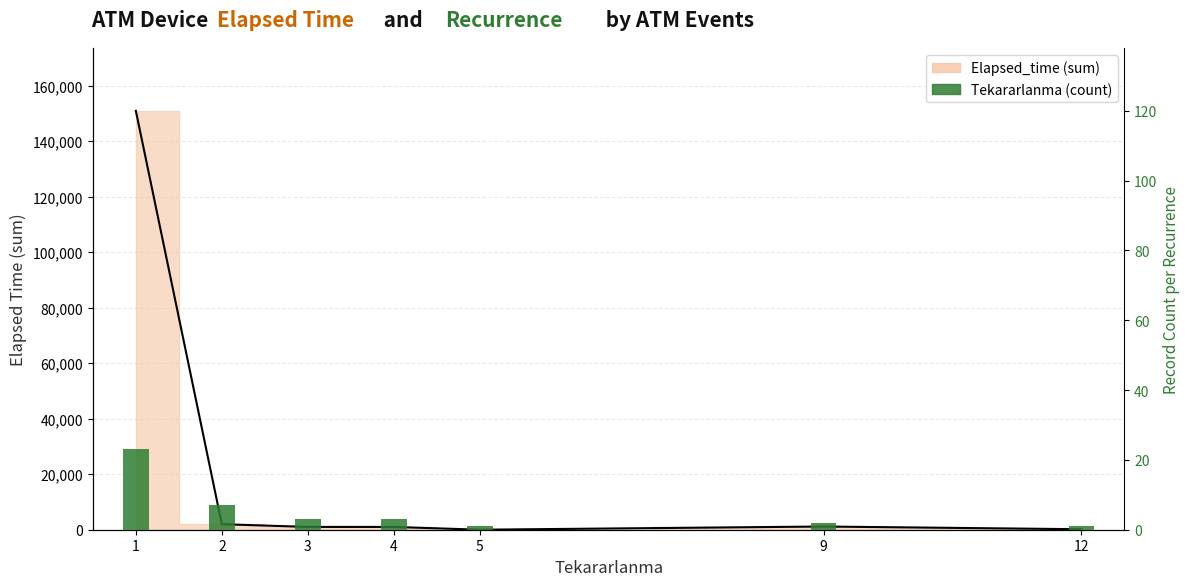

The value at 9 is 1. True or false?

False